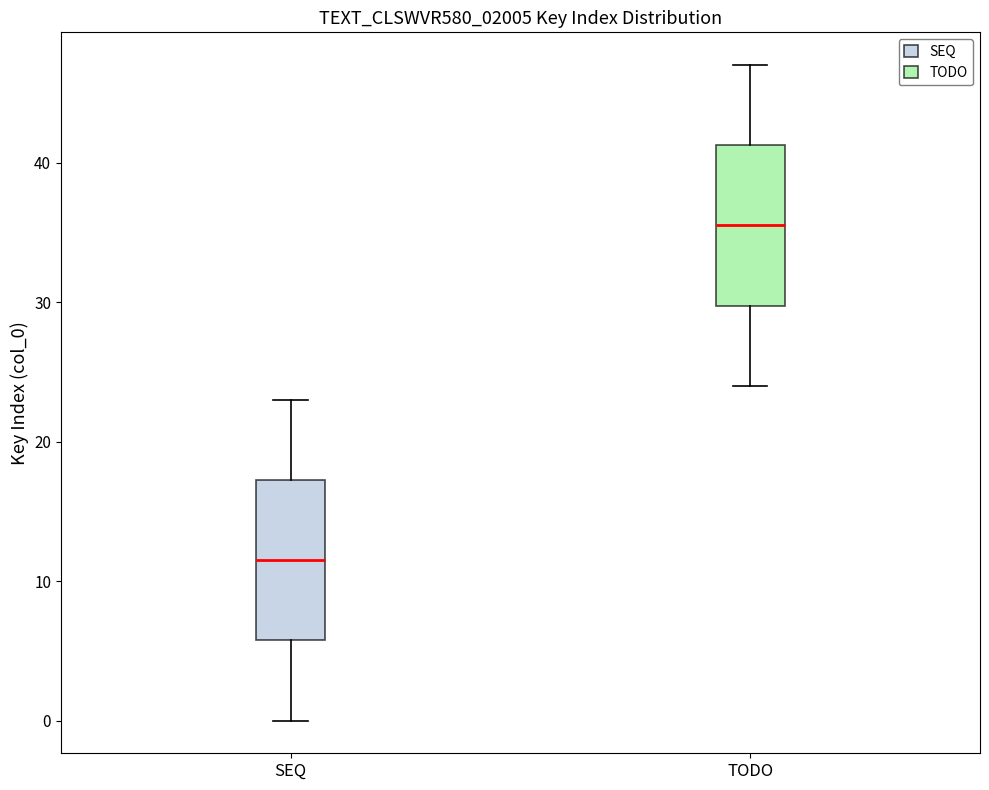

Reading left to right, read every box against the y-axis: the position of its median line, the range the box covers, and the ends of its whiskers. The values are not printed on the chart, so give them approximately, as read against the axis.

SEQ: median 12, box 6 to 17, whiskers 0 to 23
TODO: median 36, box 30 to 41, whiskers 24 to 47